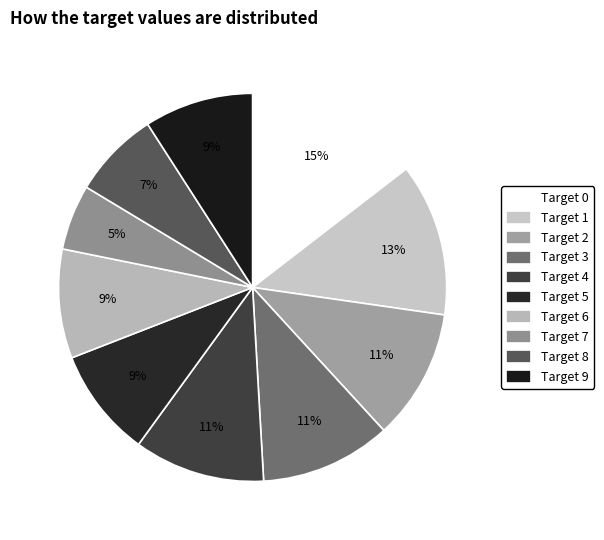

How many slices are in this pie chart?

10